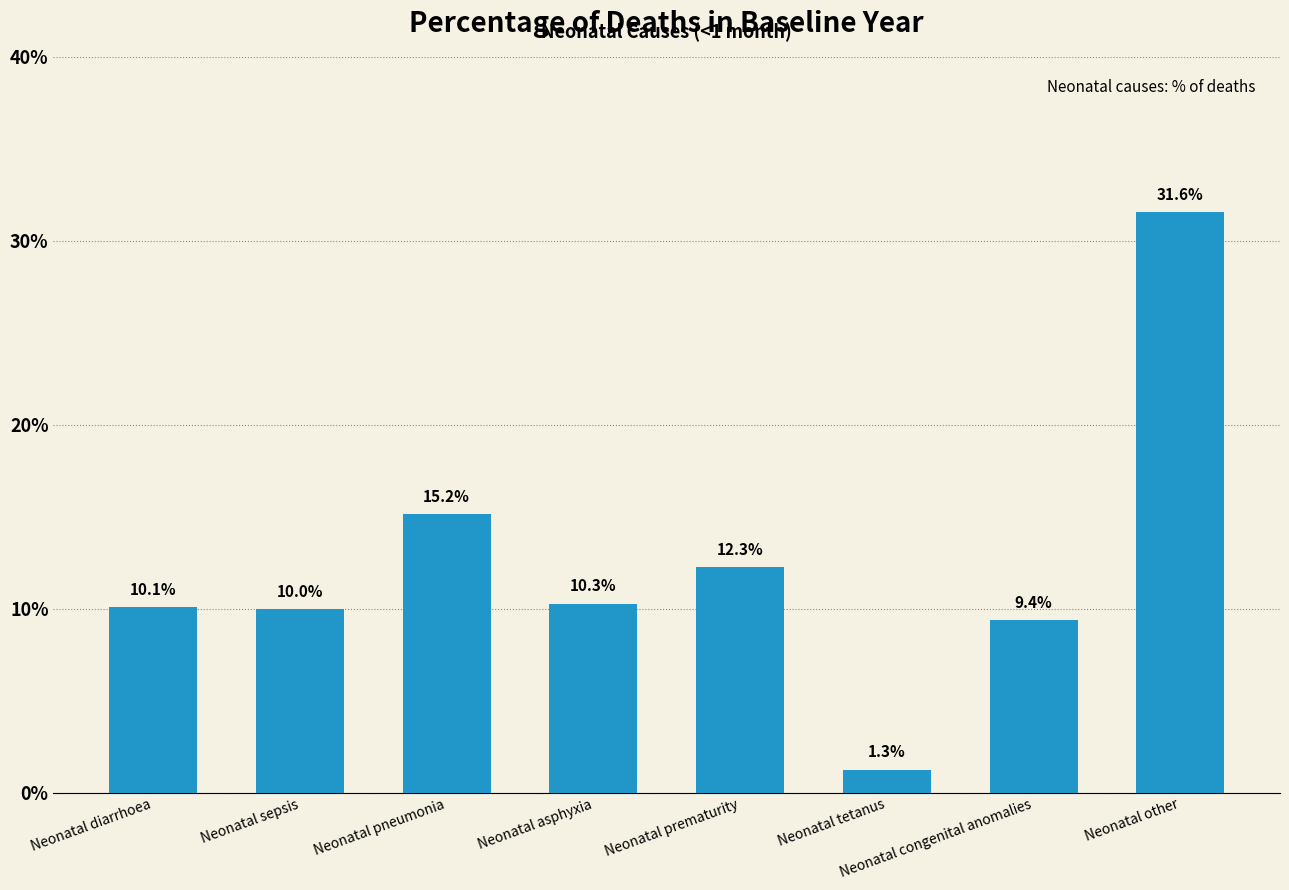

At which label is the value closest to 0?

Neonatal tetanus